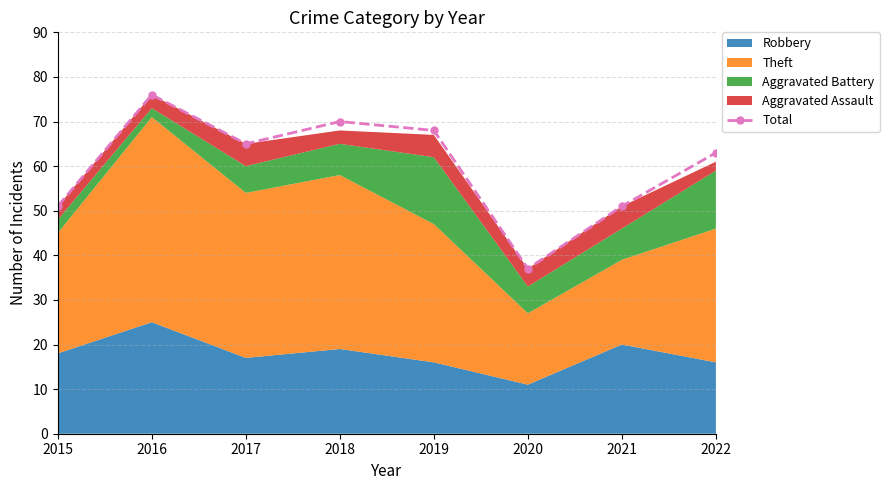

What is the difference between the second highest and second lowest values?

19